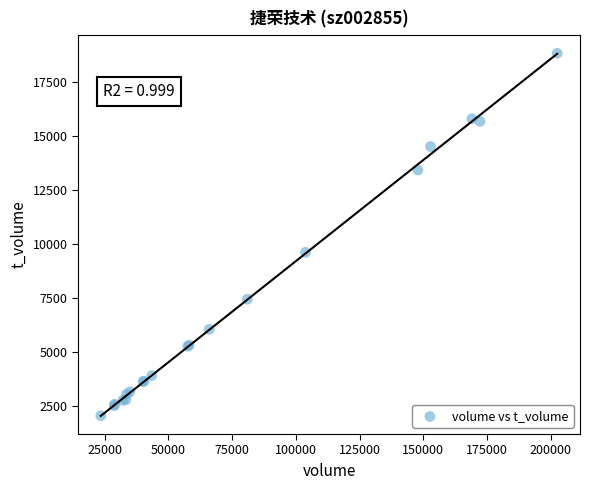

What Y value in the scatter plot is closest to 10424?

9596